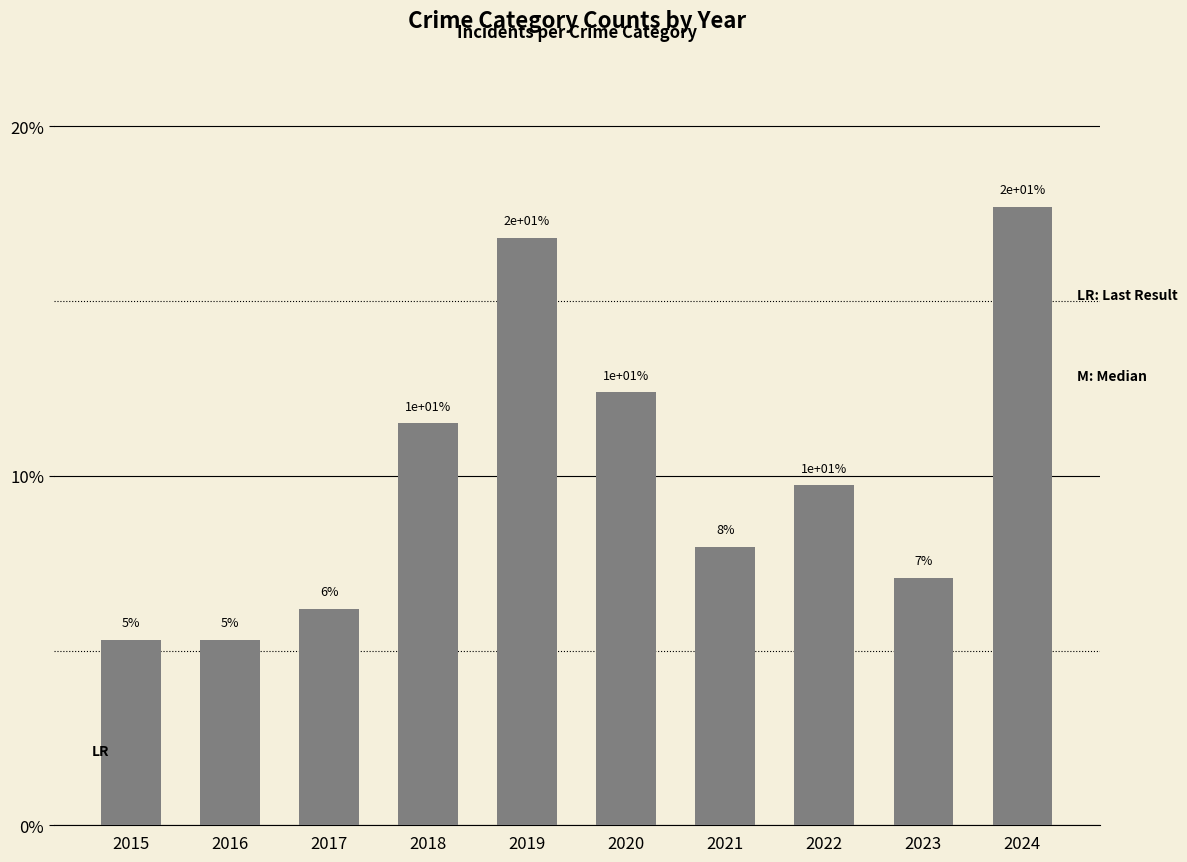

Does the chart contain any negative values?

No